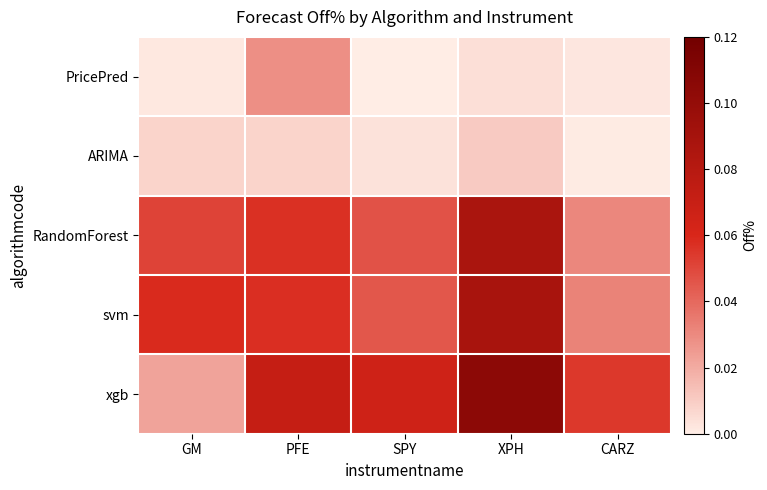

What is the total value across all series at CARZ?

0.1